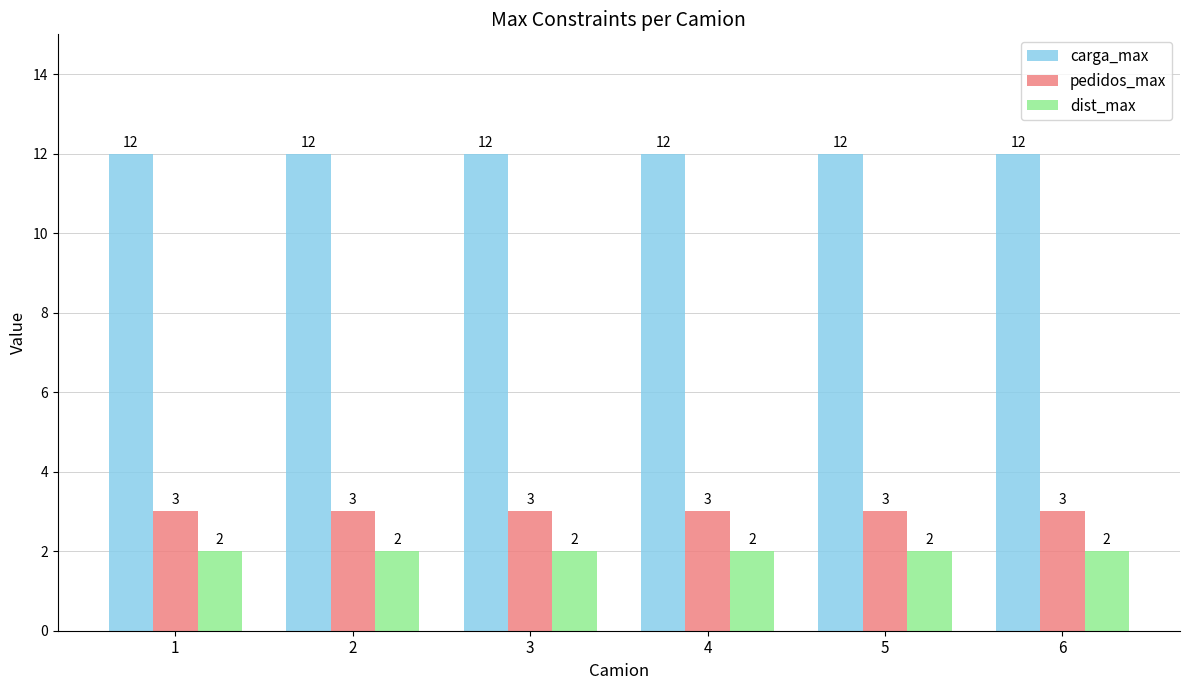

What are all the series names shown in the legend?

carga_max, pedidos_max, dist_max